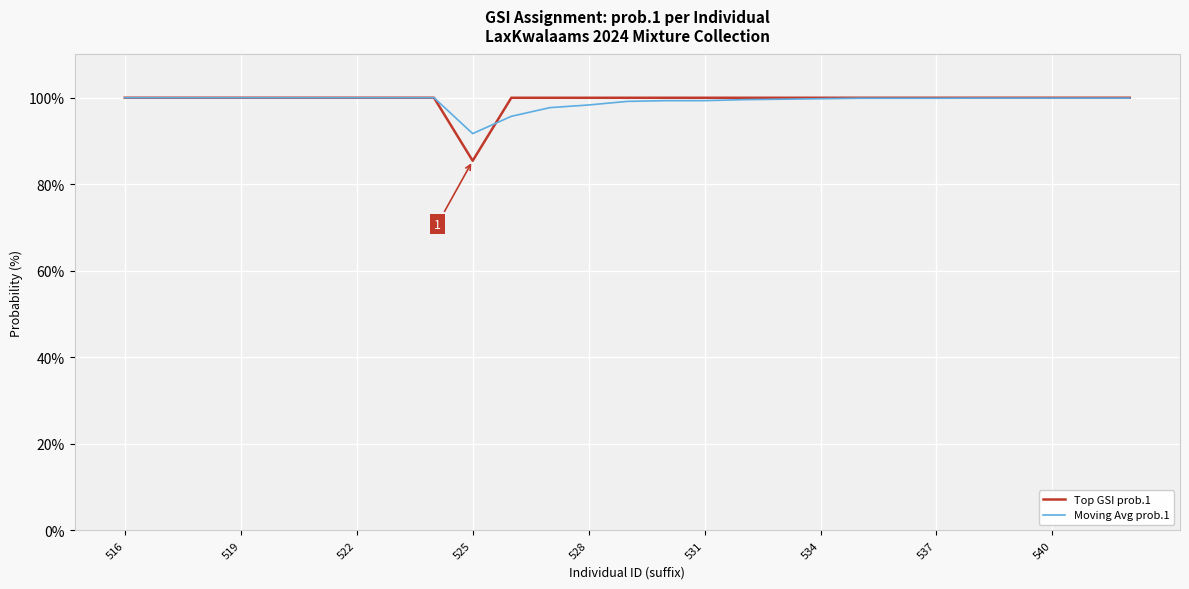

Which series has the largest range (max minus min)?

Top GSI prob.1